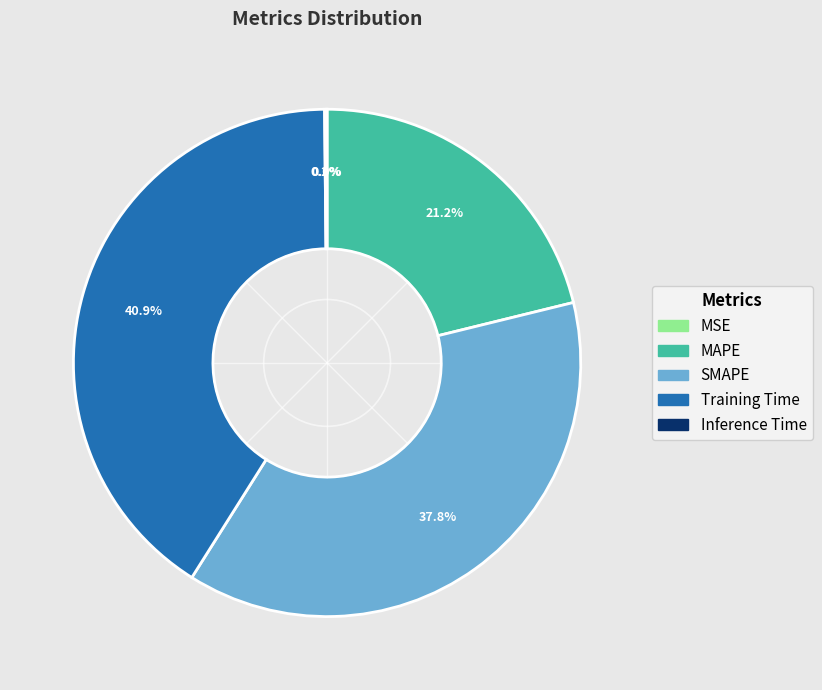

Between Training Time and SMAPE, which is larger?

Training Time